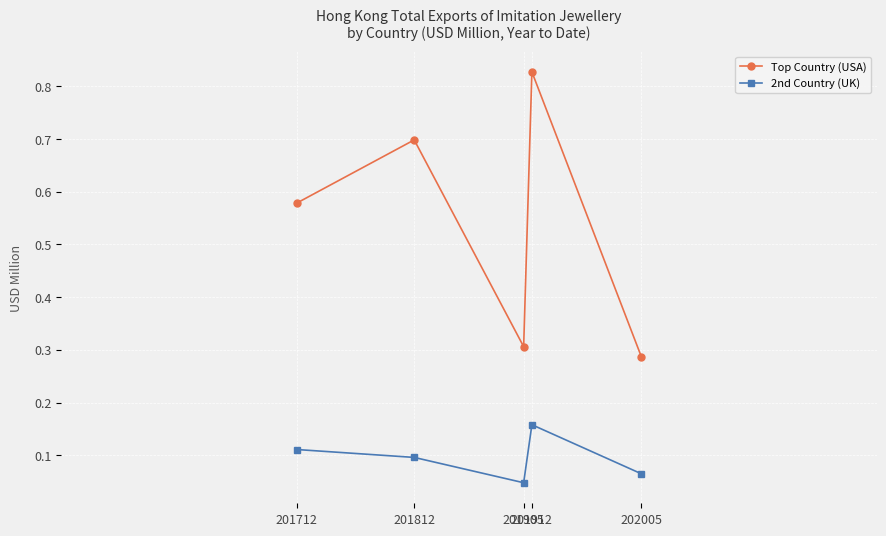

What is the difference between the second highest and second lowest values in the Top Country (USA) series?

0.4